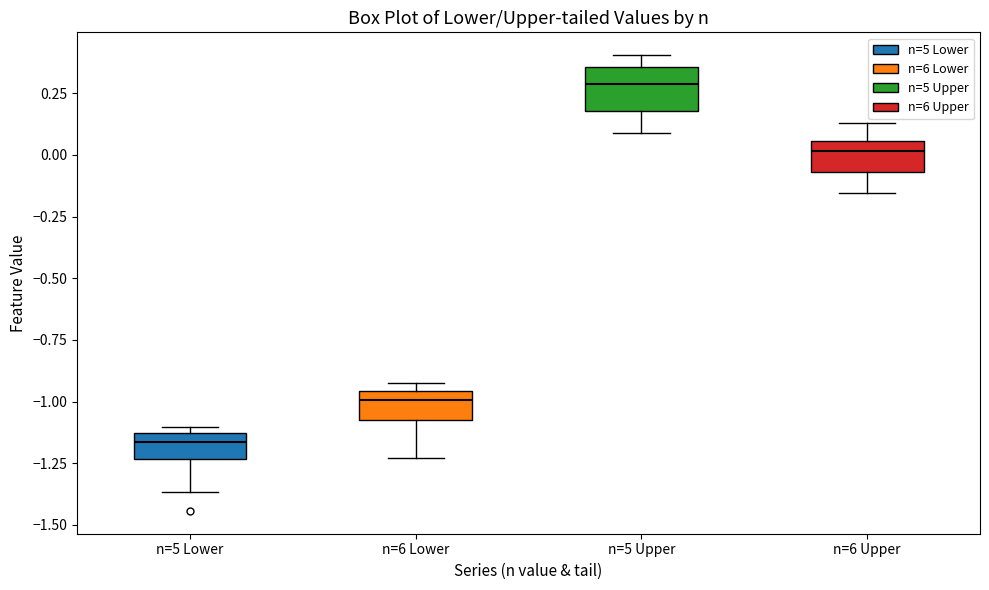

Reading left to right, transcribe this box plot: for each box, give where its median line is, the range the box spans, and where its two whiskers end, as read against the y-axis. The values are not printed on the chart, so give them approximately, as read against the axis.

n=5 Lower: median -1.15 (inside the box), box -1.25 to -1.15, whiskers -1.35 to -1.10
n=6 Lower: median -1.00, box -1.10 to -0.95, whiskers -1.25 to -0.90
n=5 Upper: median 0.30, box 0.20 to 0.35, whiskers 0.10 to 0.40
n=6 Upper: median 0.00, box -0.05 to 0.05, whiskers -0.15 to 0.15